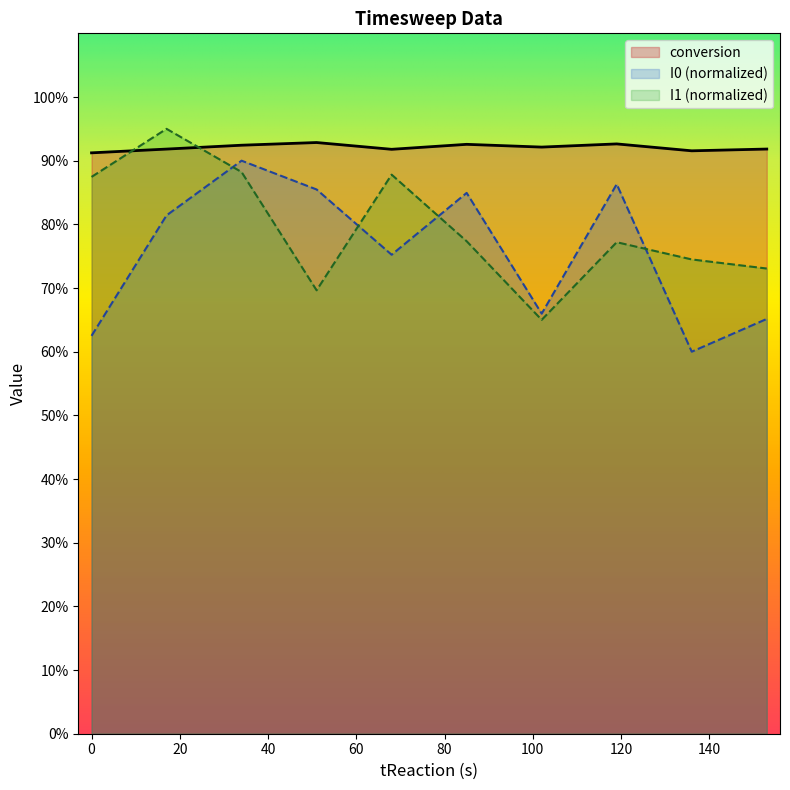

What is the value of the I1 point at the 9th from the left?

0.7